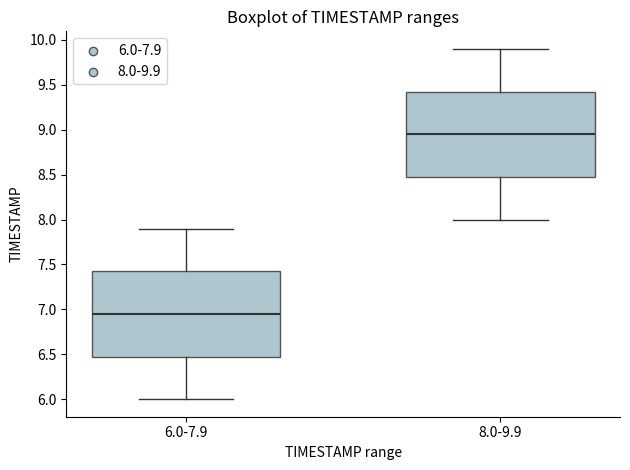

Reading left to right, transcribe this box plot: for each box, give where its median line is, the range the box spans, and where its two whiskers end, as read against the y-axis. The values are not printed on the chart, so give them approximately, as read against the axis.

6.0-7.9: median 6.95, box 6.50 to 7.45, whiskers 6.00 to 7.90
8.0-9.9: median 8.95, box 8.50 to 9.45, whiskers 8.00 to 9.90